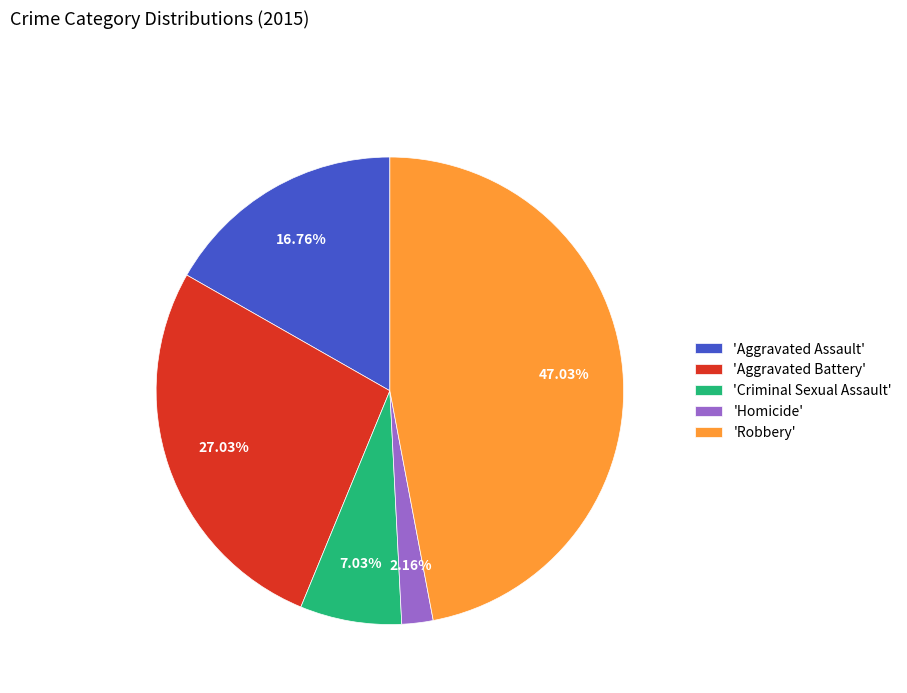

Does any single category account for the majority?

No